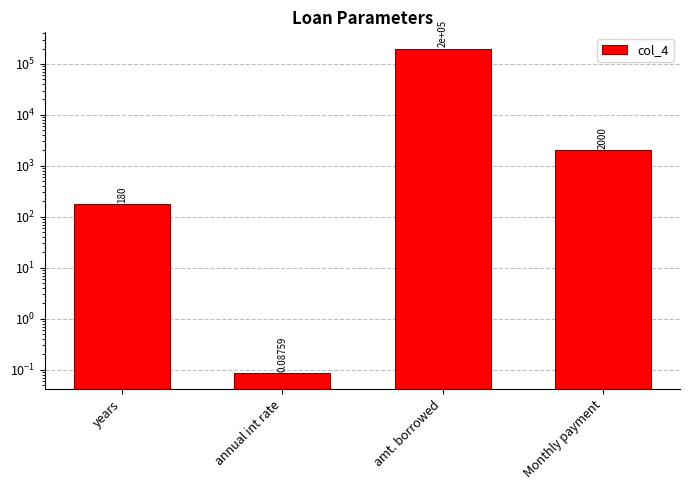

At which label does the data first exceed 1999?

amt. borrowed